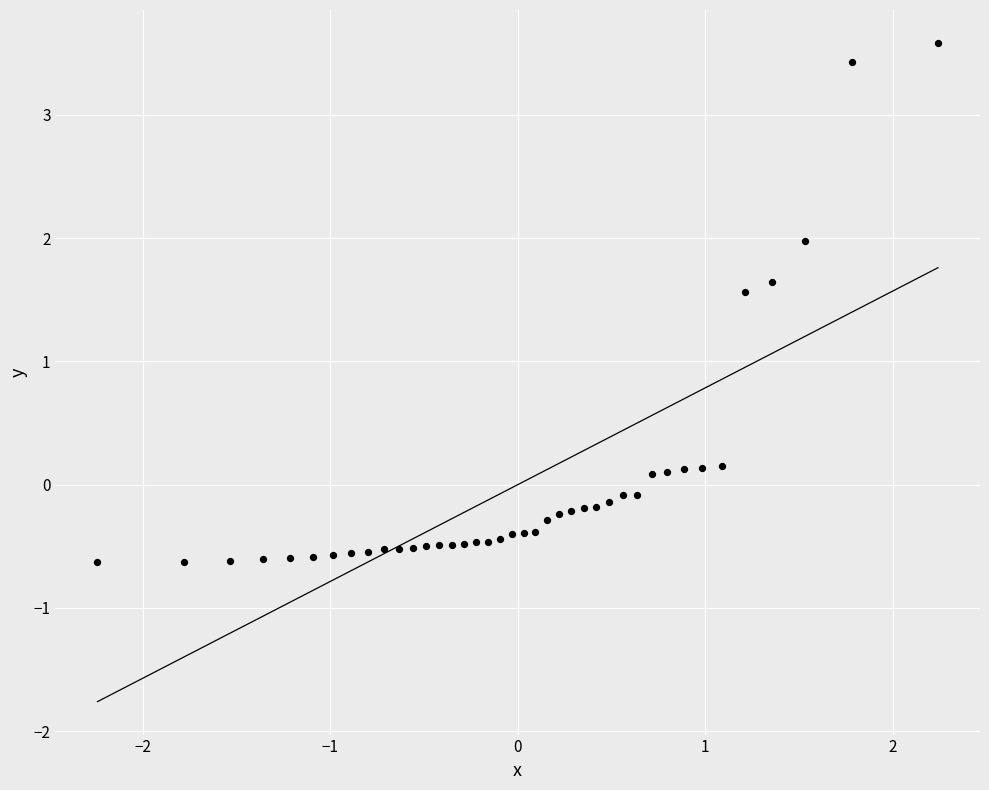

What is the range of X values (max minus min)?

4.5